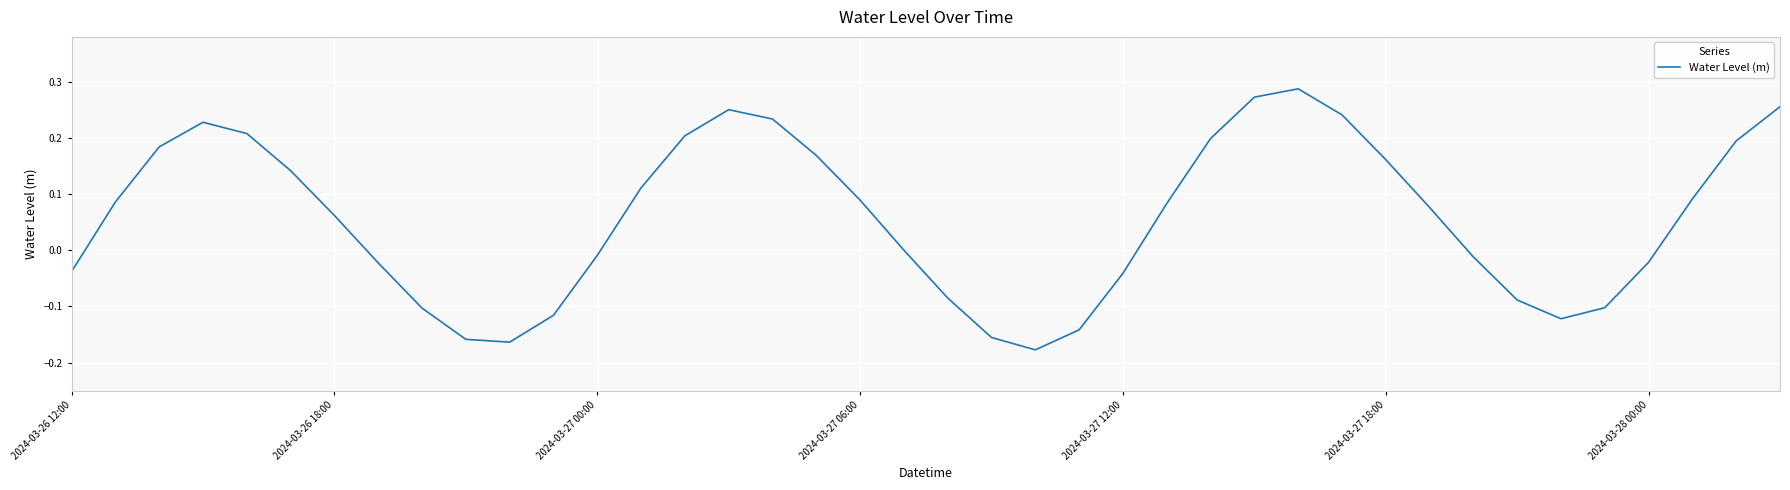

What is the difference between the maximum and minimum values?

0.5